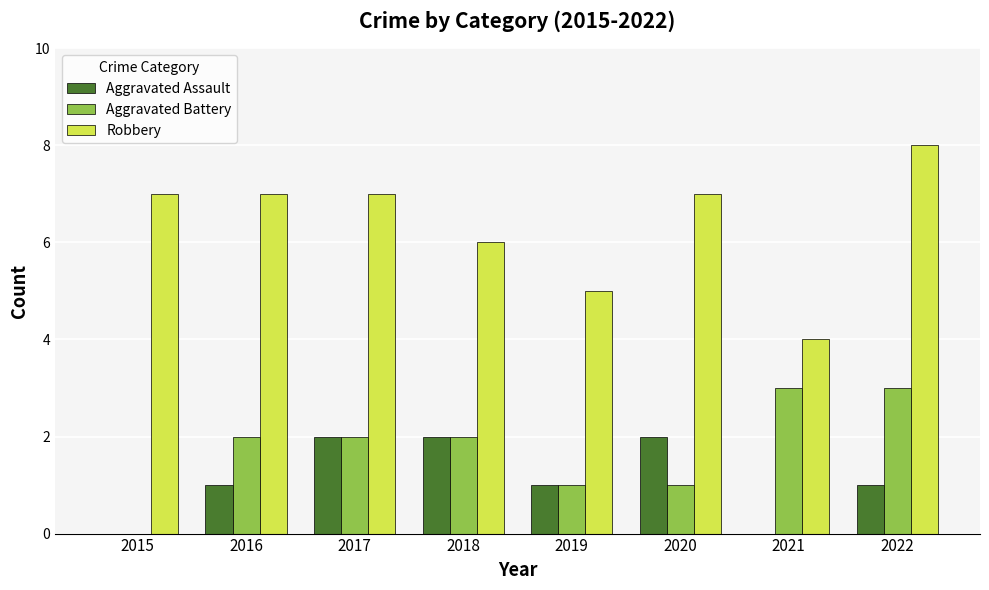

What are all the series names shown in the legend?

Aggravated Assault, Aggravated Battery, Robbery